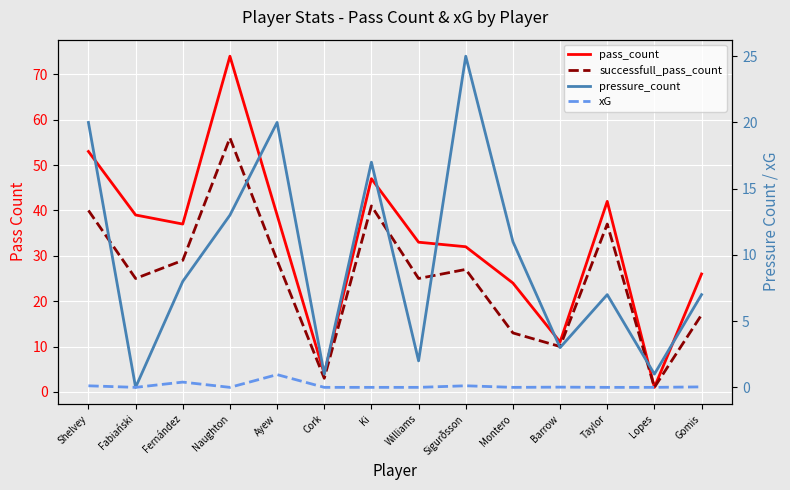

Where is xG nearest to the value 0?

Fabiański